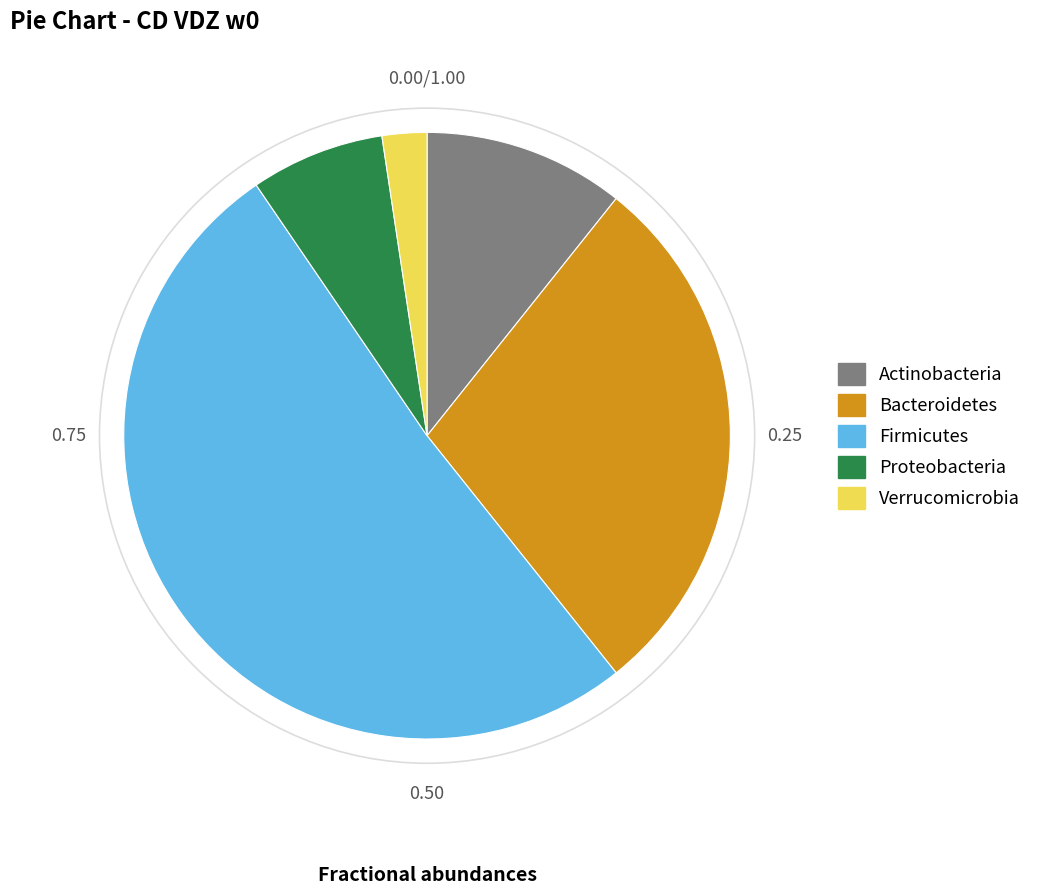

How many segments does this pie chart have?

5